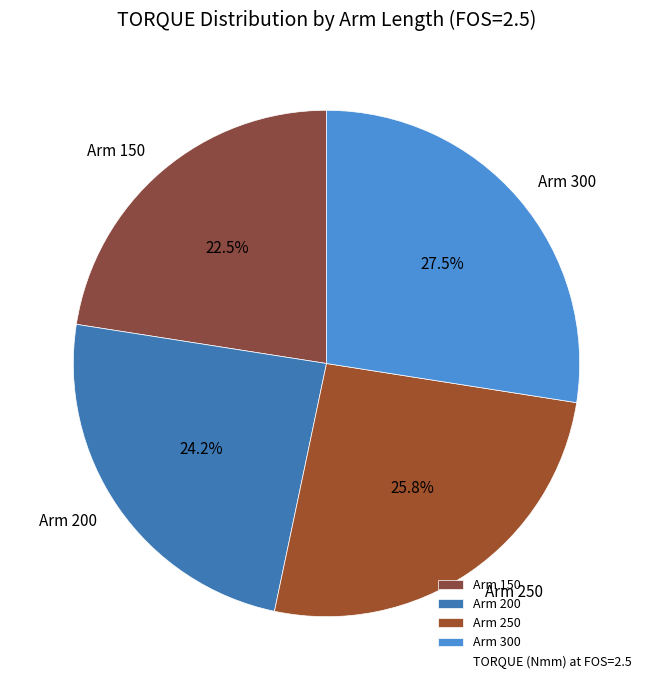

How many segments does this pie chart have?

4